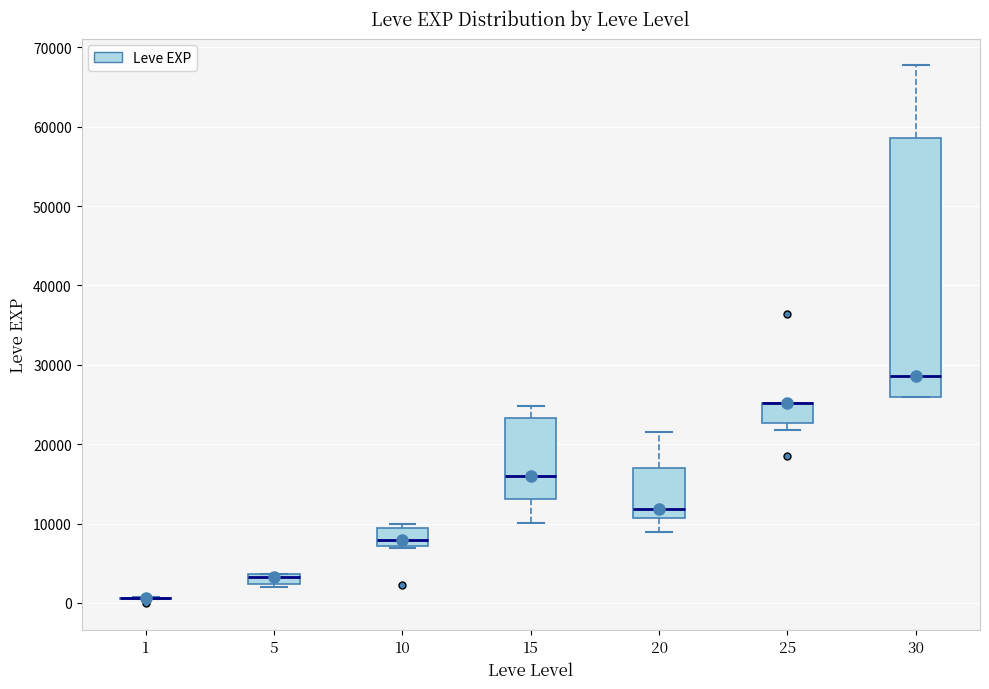

Which box is the tallest, from its lower edge to its upper edge?

30